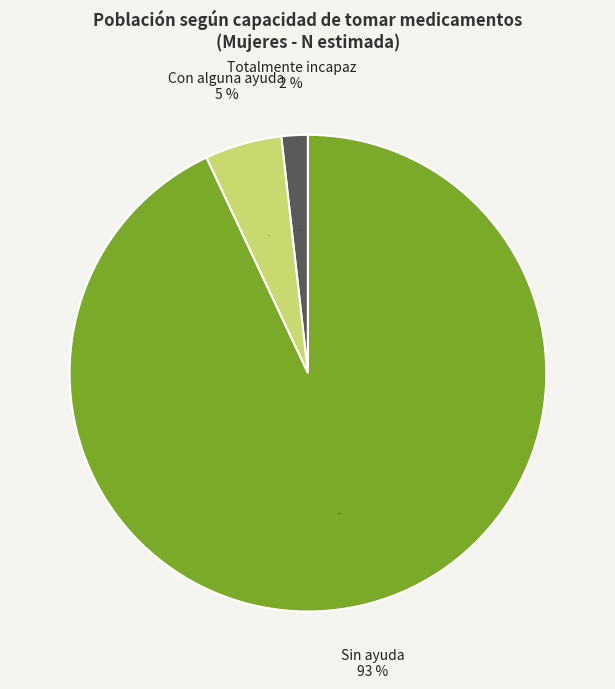

To the nearest percent, what is the difference between the Totalmente incapaz and Sin ayuda slice percentages?

91%